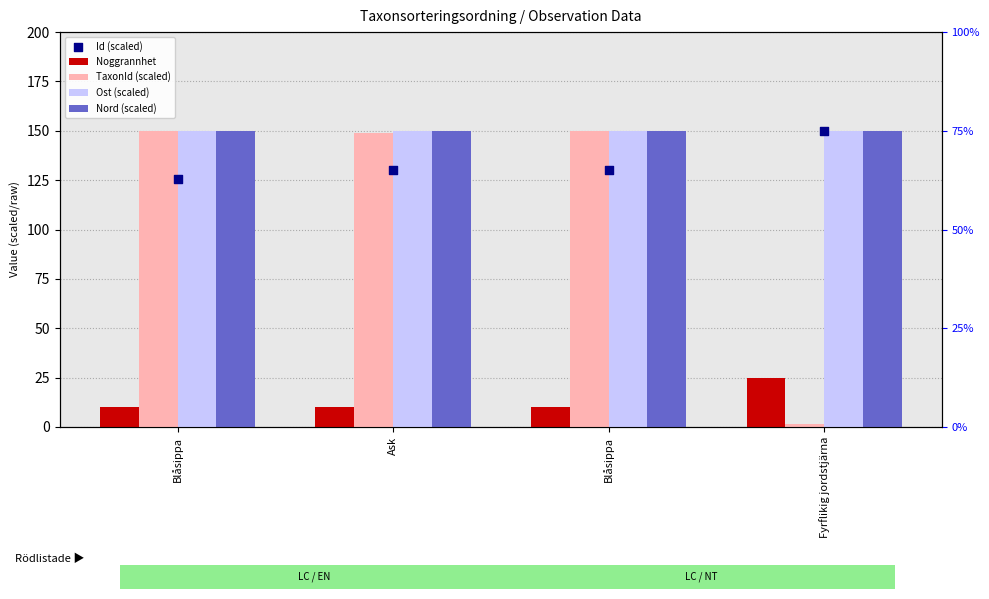

Which series has the largest Y range (max minus min)?

TaxonId (scaled)